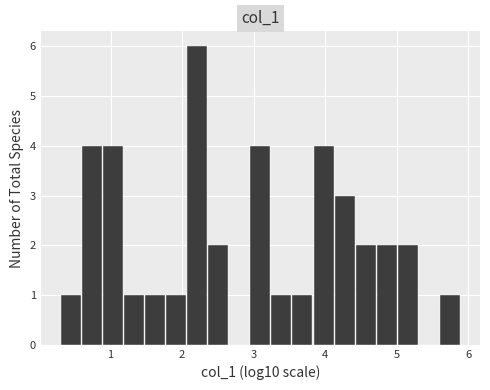

Read against the x-axis, roughly where is the centre of the tallest bar?

2.2